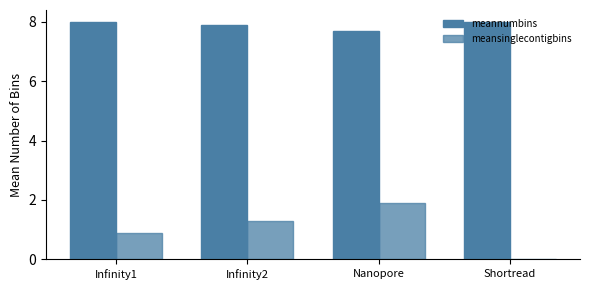

The meannumbins series shows 8.0 at Infinity1. True or false?

True